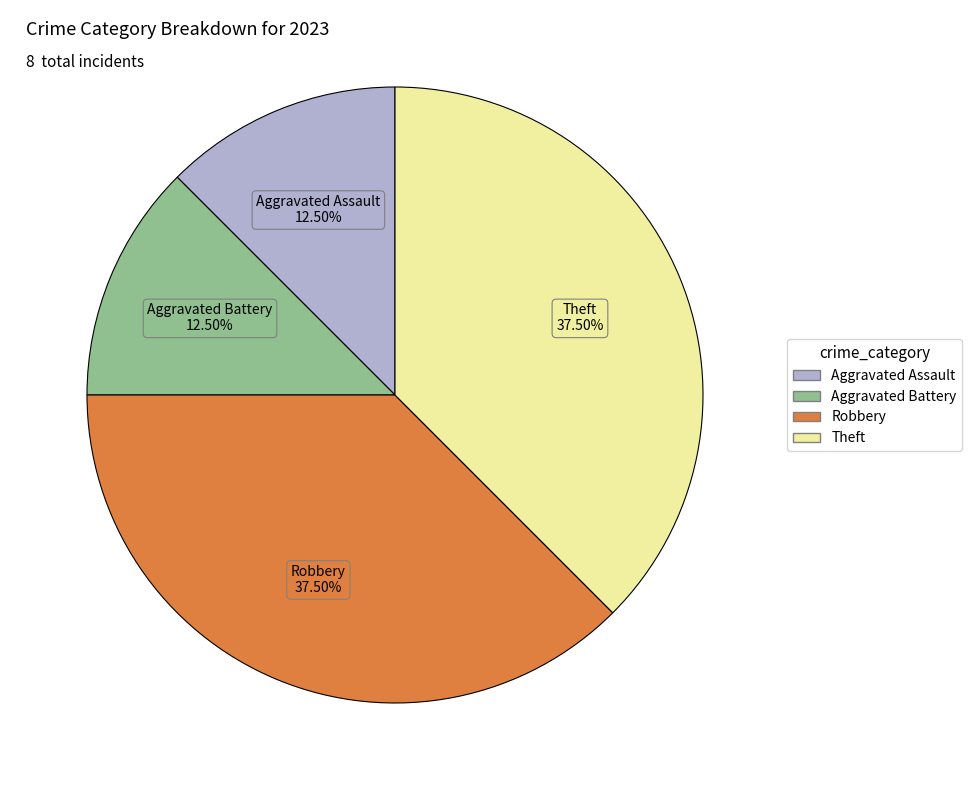

Combined, what portion of the pie is Theft and Robbery?

75.0%